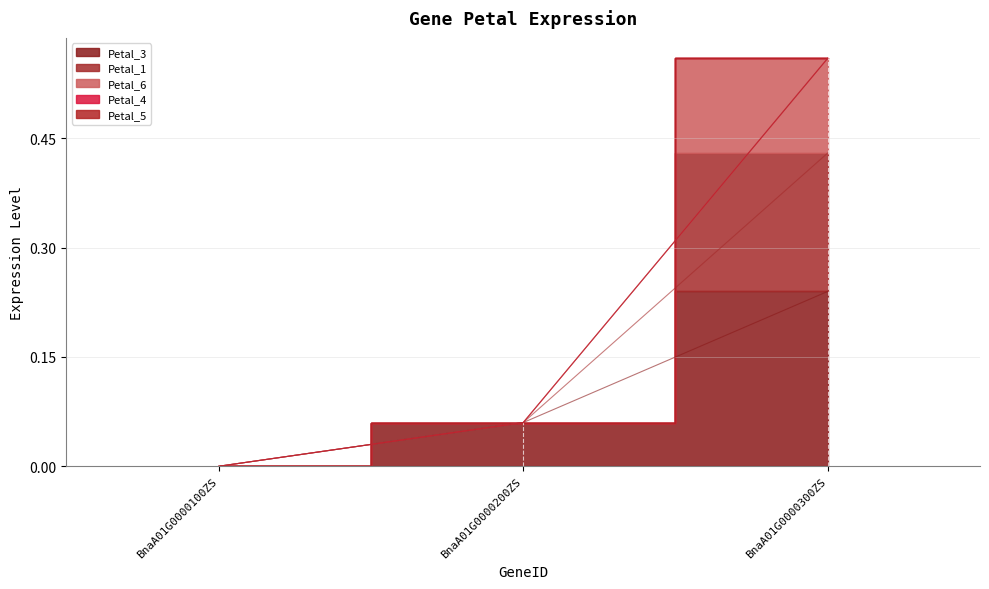

Is the value of Petal_3 at BnaA01G0000300ZS greater than the value of Petal_6 at BnaA01G0000200ZS?

Yes